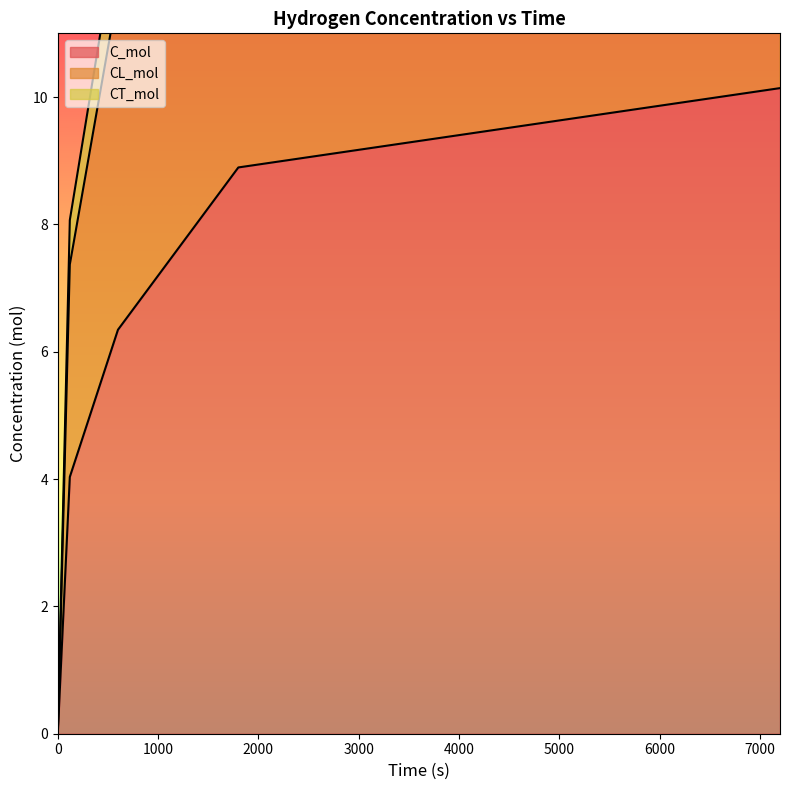

What is the difference between the second highest and minimum values in the CT_mol series?

17.8